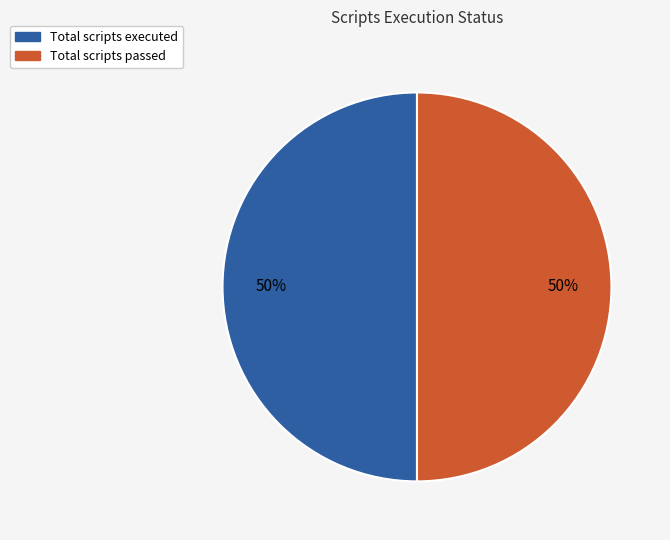

To the nearest percent, what is the combined percentage of Total scripts executed and Total scripts passed?

100%